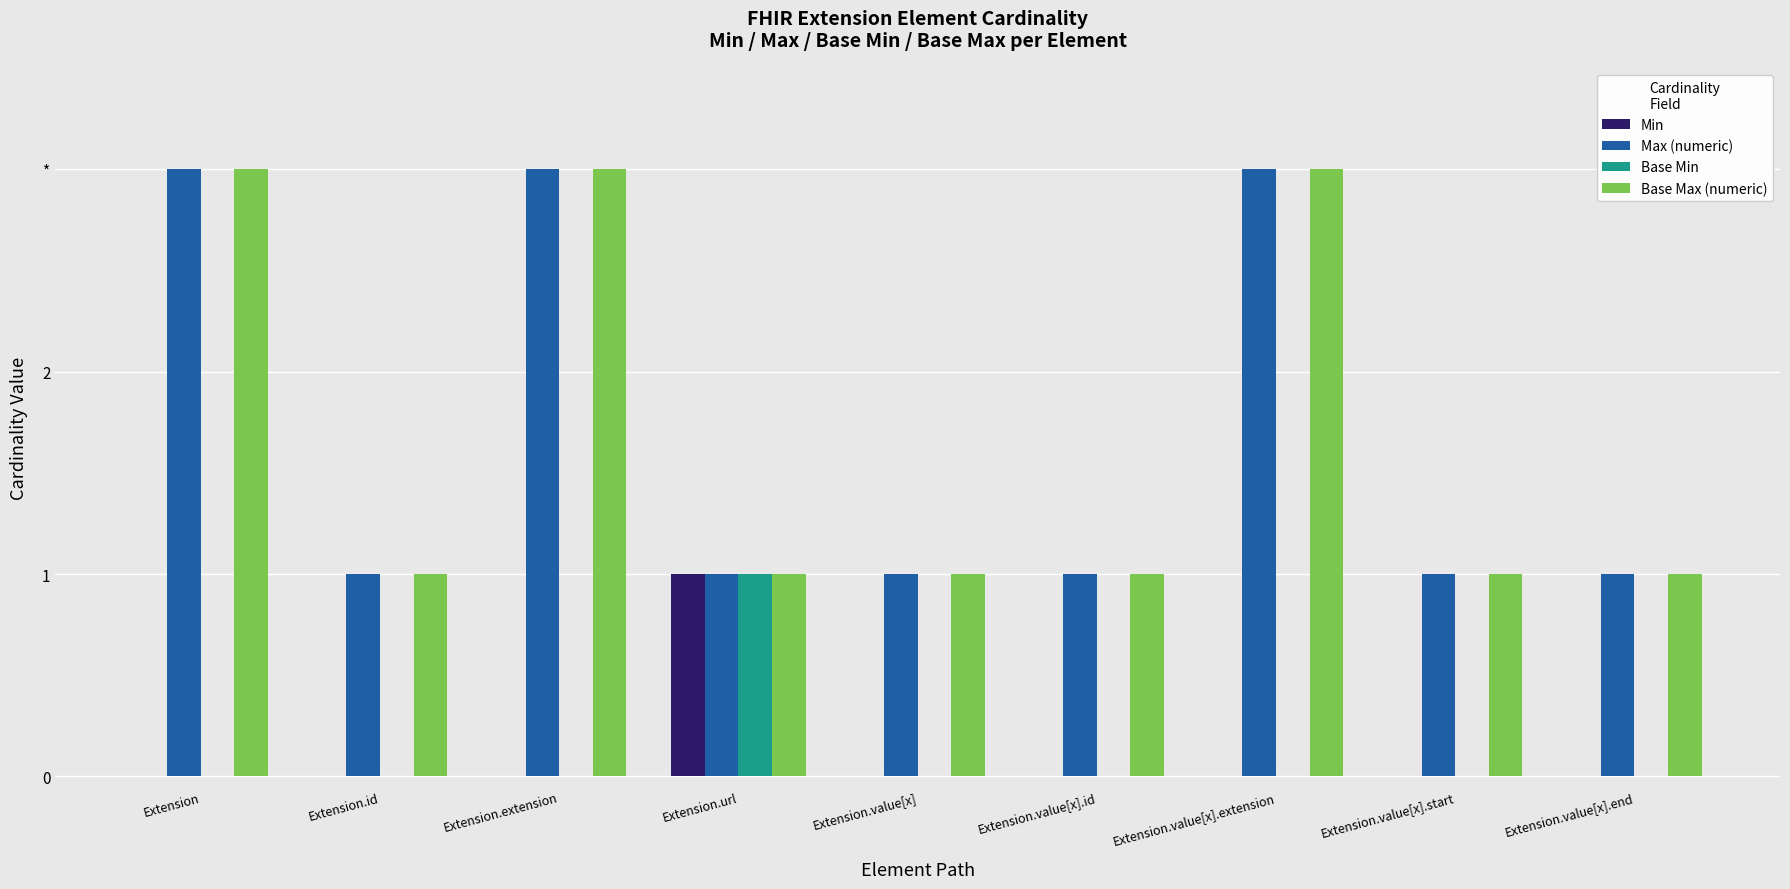

What is the difference between the maximum and second lowest values in the Max (numeric) series?

2